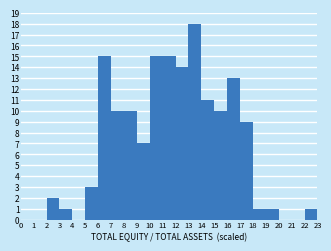

Reading left to right, transcribe this chart: for each bar, give the range it covers on the x-axis and its height. The values are not printed on the chart, so give them approximately, as read against the axis.

0 to 1: 0
1 to 2: 0
2 to 3: 2
3 to 4: 1
4 to 5: 0
5 to 6: 3
6 to 7: 15
7 to 8: 10
8 to 9: 10
9 to 10: 7
10 to 11: 15
11 to 12: 15
12 to 13: 14
13 to 14: 18
14 to 15: 11
15 to 16: 10
16 to 17: 13
17 to 18: 9
18 to 19: 1
19 to 20: 1
20 to 21: 0
21 to 22: 0
22 to 23: 1